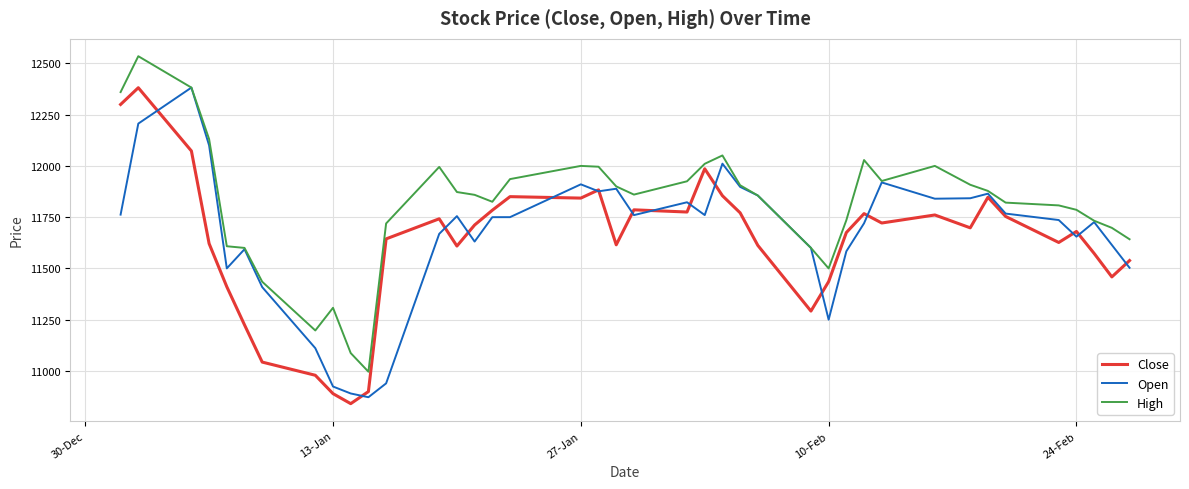

What is the smallest value displayed?

10840.4